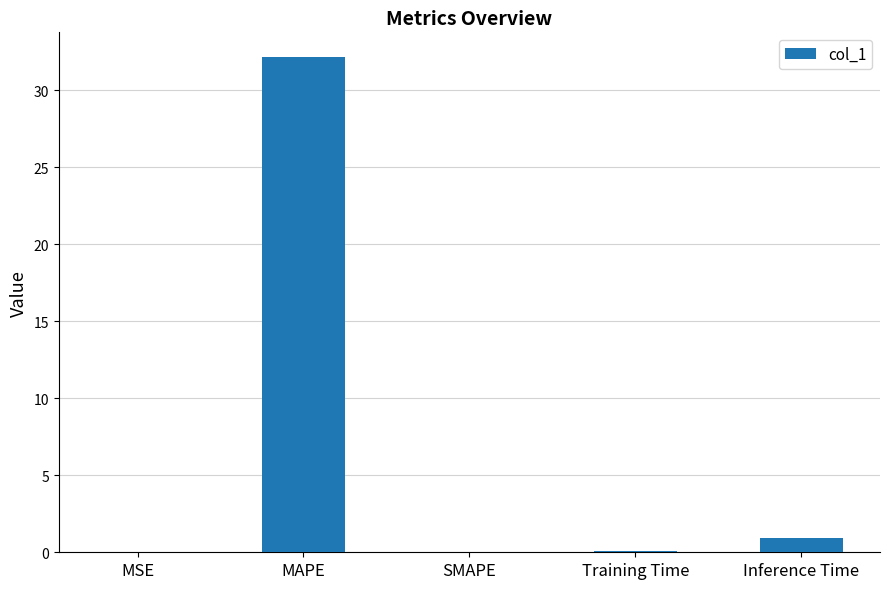

What is the difference between the values at SMAPE and Training Time?

0.1